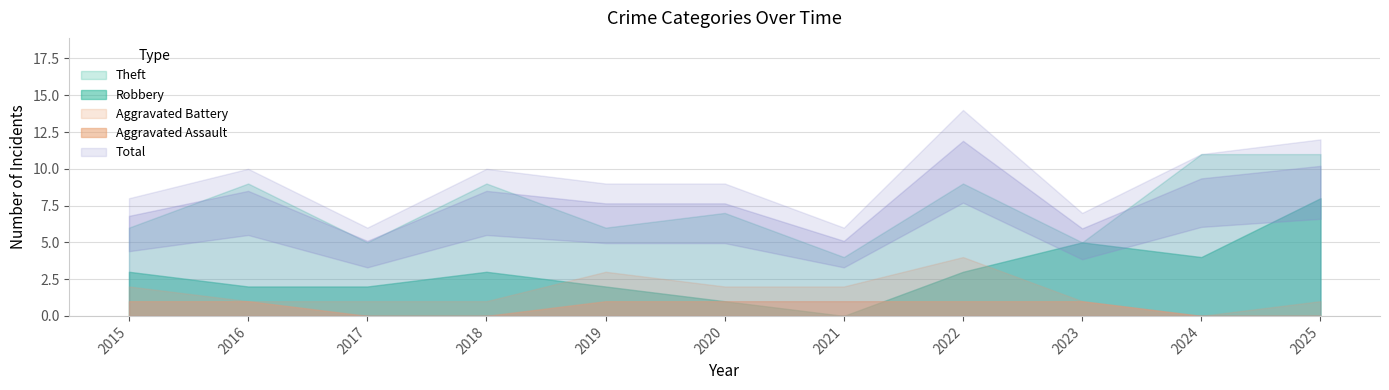

What is the sum of all Robbery values?

33